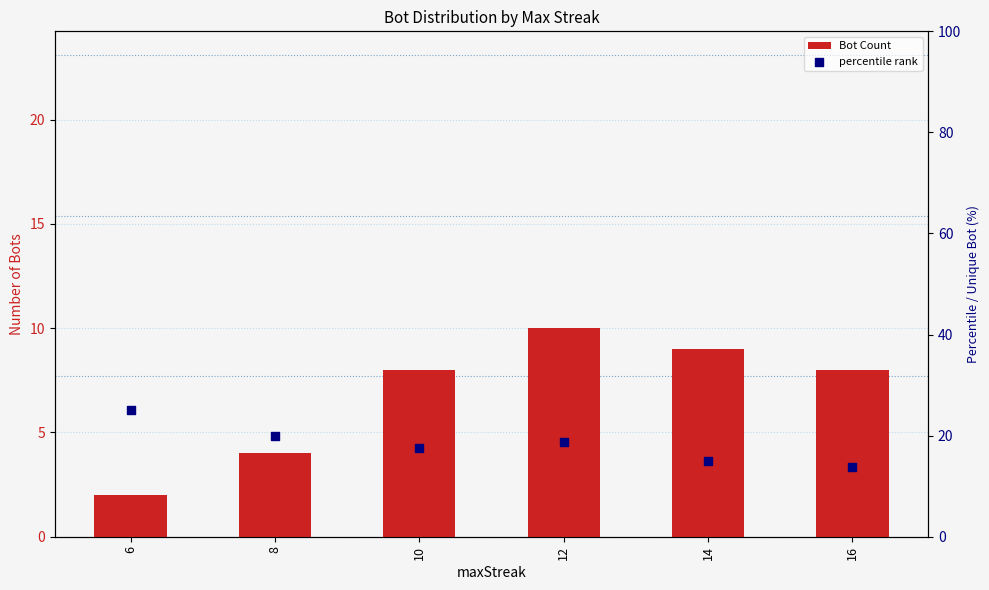

At how many categories does at least one series exceed 9?

6